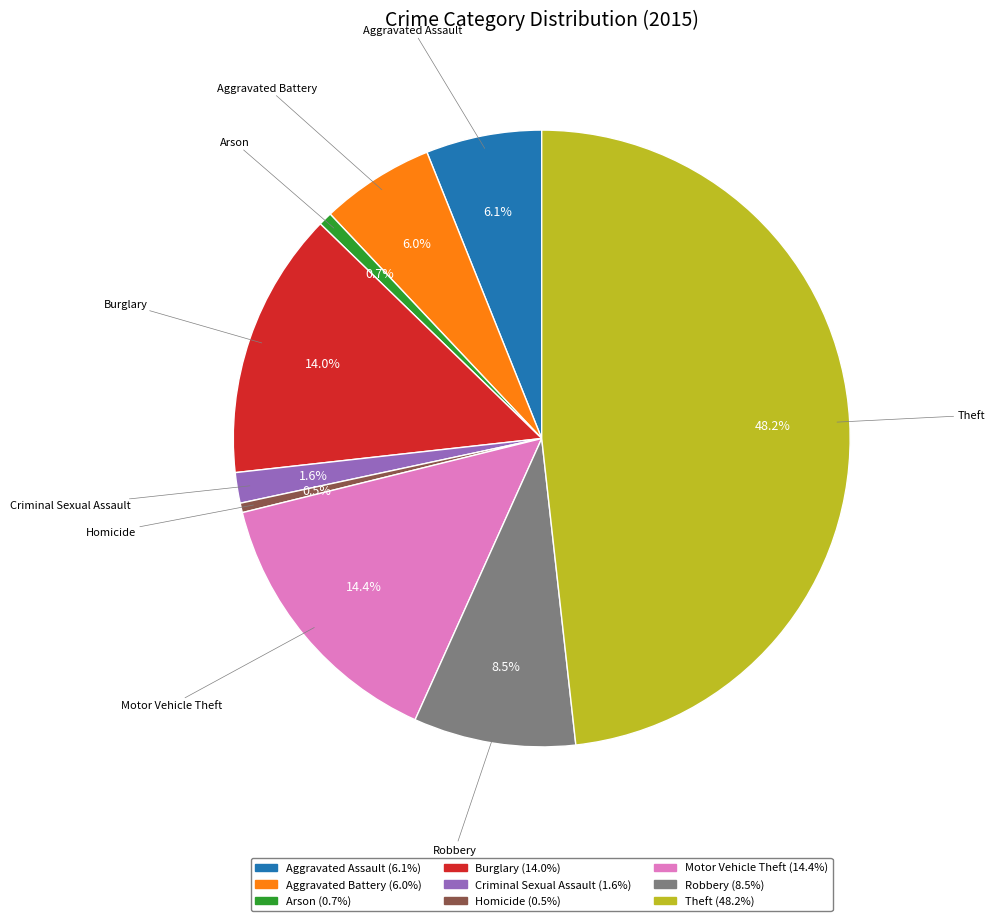

Is there any slice that represents more than half of the pie?

No